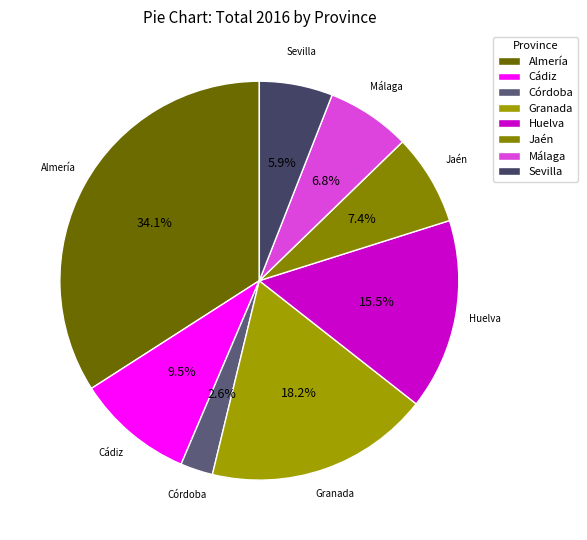

Between Córdoba and Jaén, which is larger?

Jaén